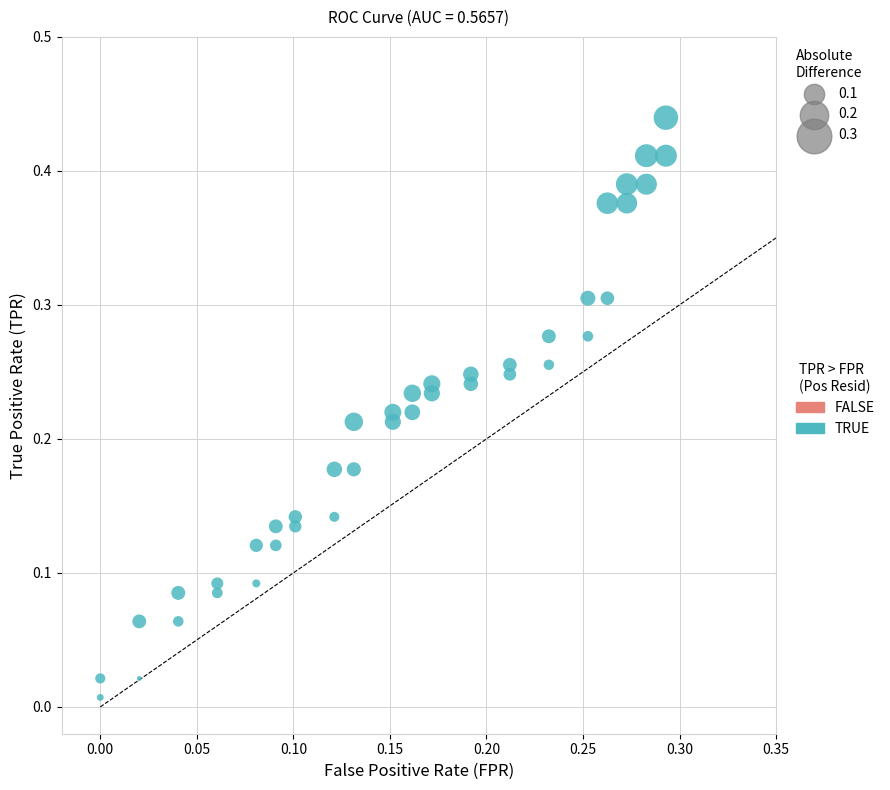

Count the number of points in this scatter plot.

40